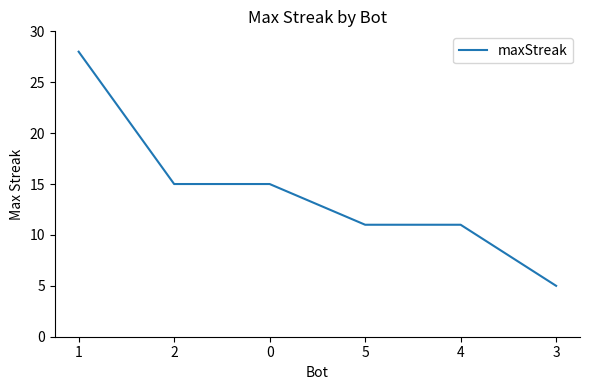

How many lines are shown in the chart?

1